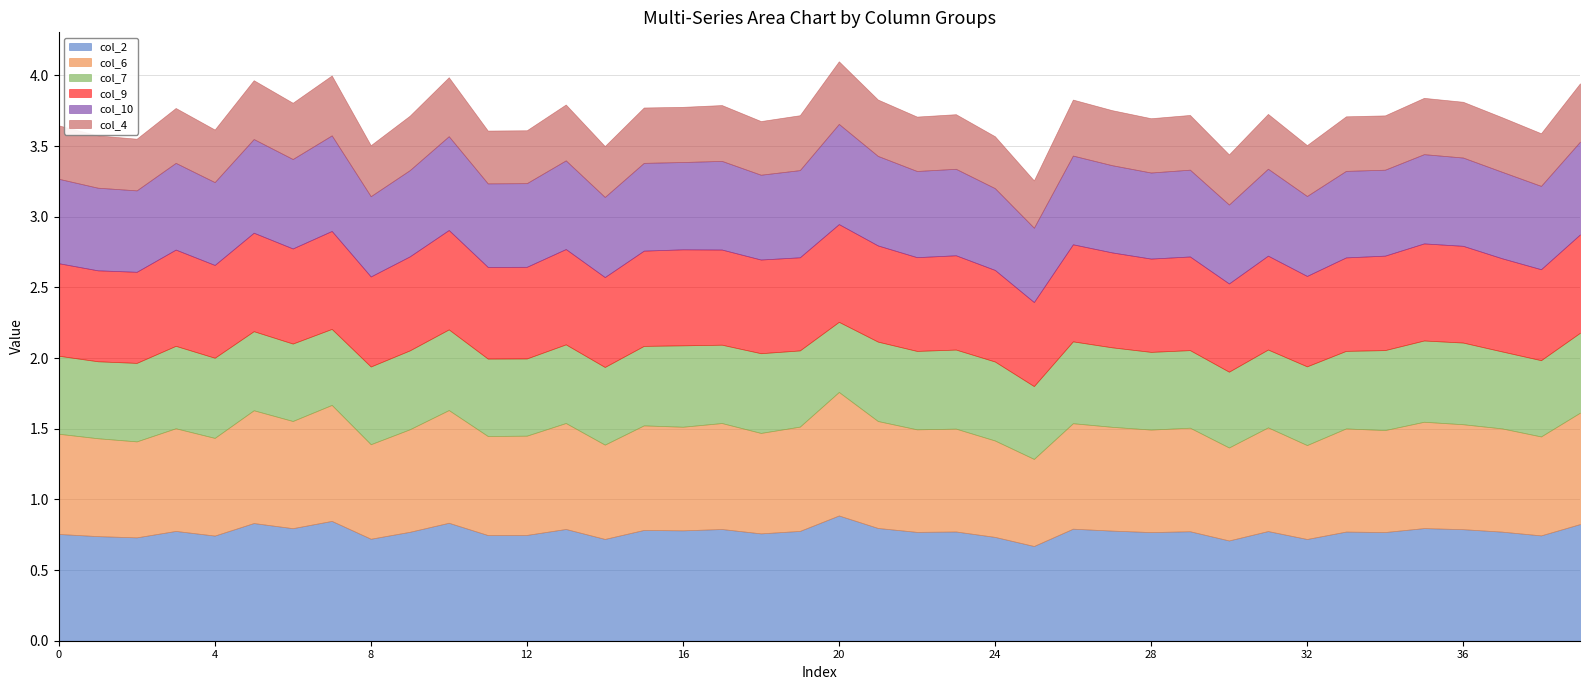

True or false: col_7 and col_6 intersect in this chart.

False